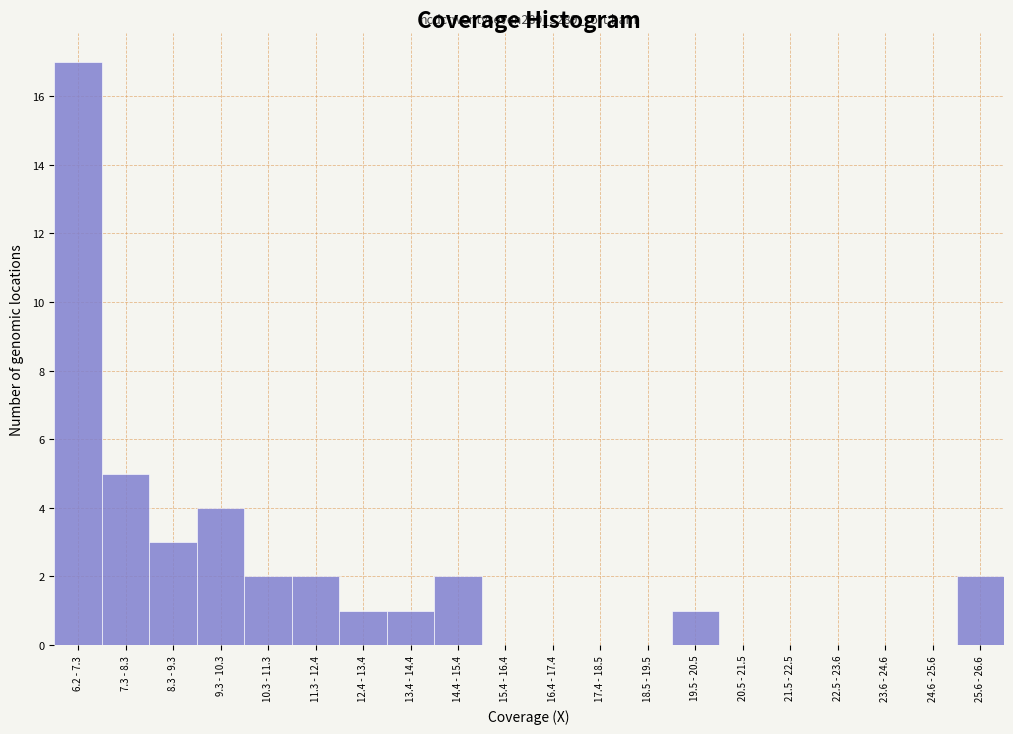

Reading right to left, transcribe all the data shown in this chart.

25.6 - 26.6=2	24.6 - 25.6=0	23.6 - 24.6=0	22.5 - 23.6=0	21.5 - 22.5=0	20.5 - 21.5=0	19.5 - 20.5=1	18.5 - 19.5=0	17.4 - 18.5=0	16.4 - 17.4=0	15.4 - 16.4=0	14.4 - 15.4=2	13.4 - 14.4=1	12.4 - 13.4=1	11.3 - 12.4=2	10.3 - 11.3=2	9.3 - 10.3=4	8.3 - 9.3=3	7.3 - 8.3=5	6.2 - 7.3=17